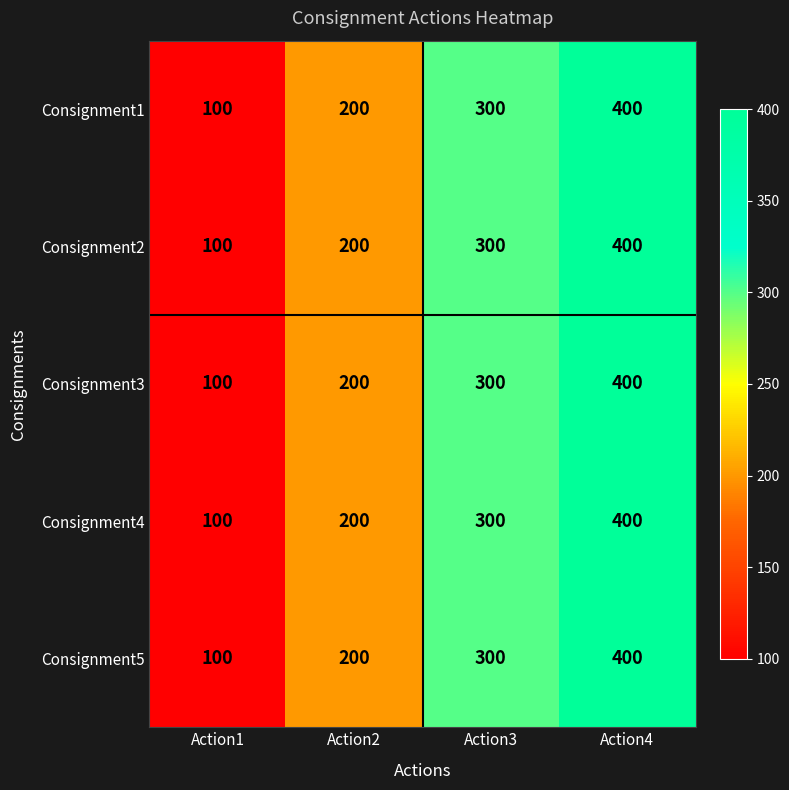

Rank the categories by Consignment3 value from lowest to highest.

Action1, Action2, Action3, Action4